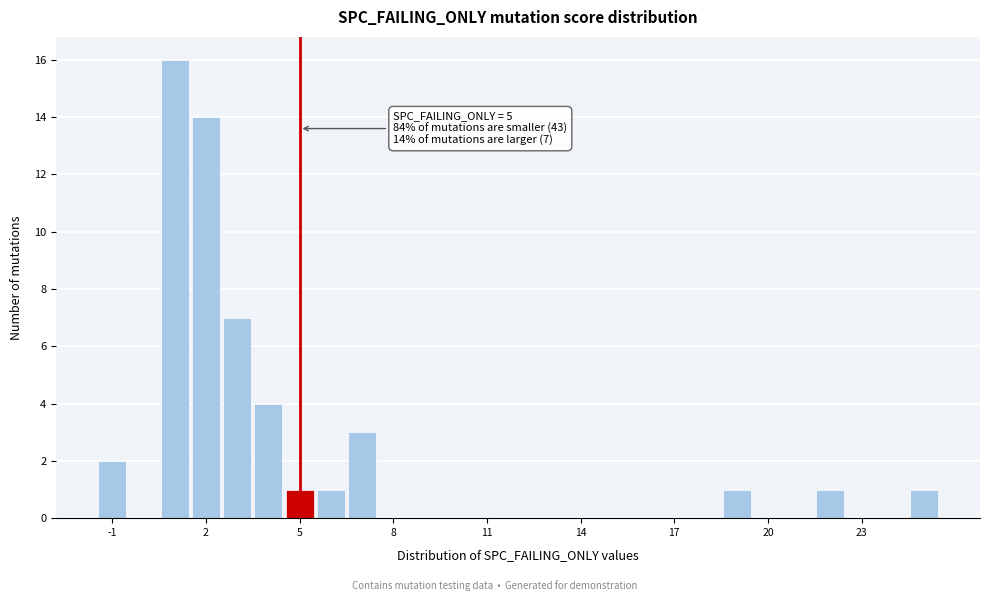

Read against the x-axis, roughly where is the centre of the tallest bar?

1.0